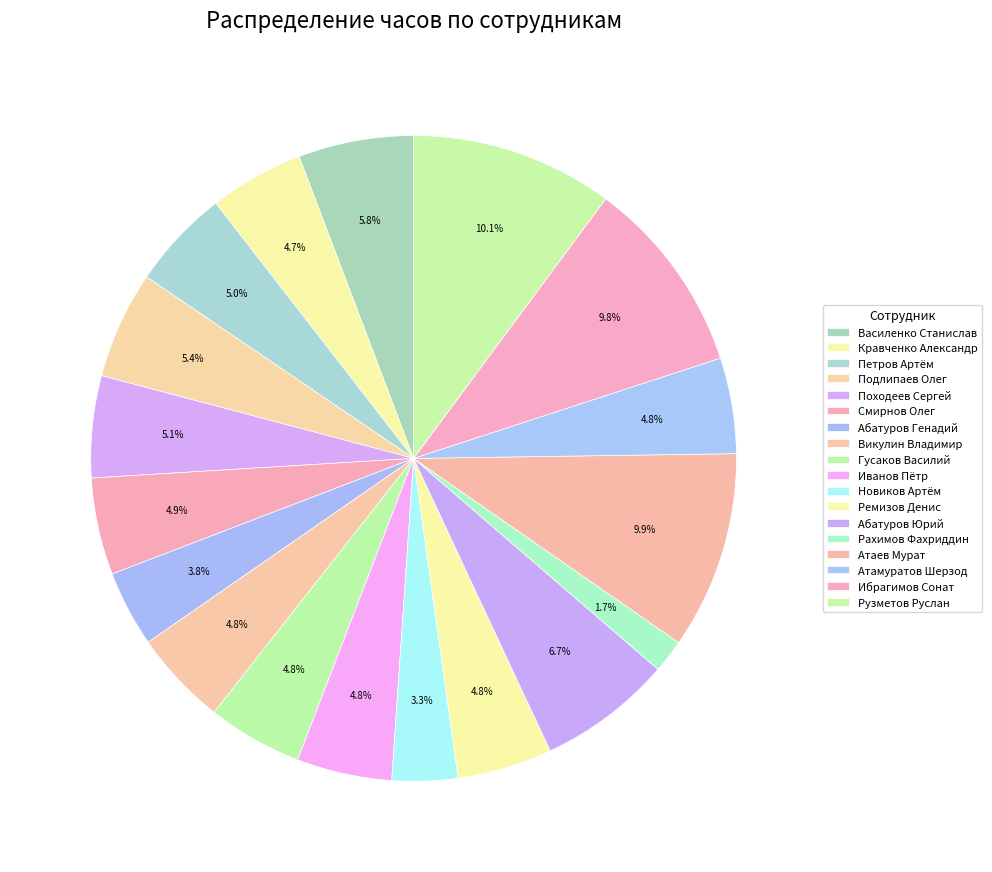

What is the smallest slice in the pie chart?

Рахимов Фахриддин